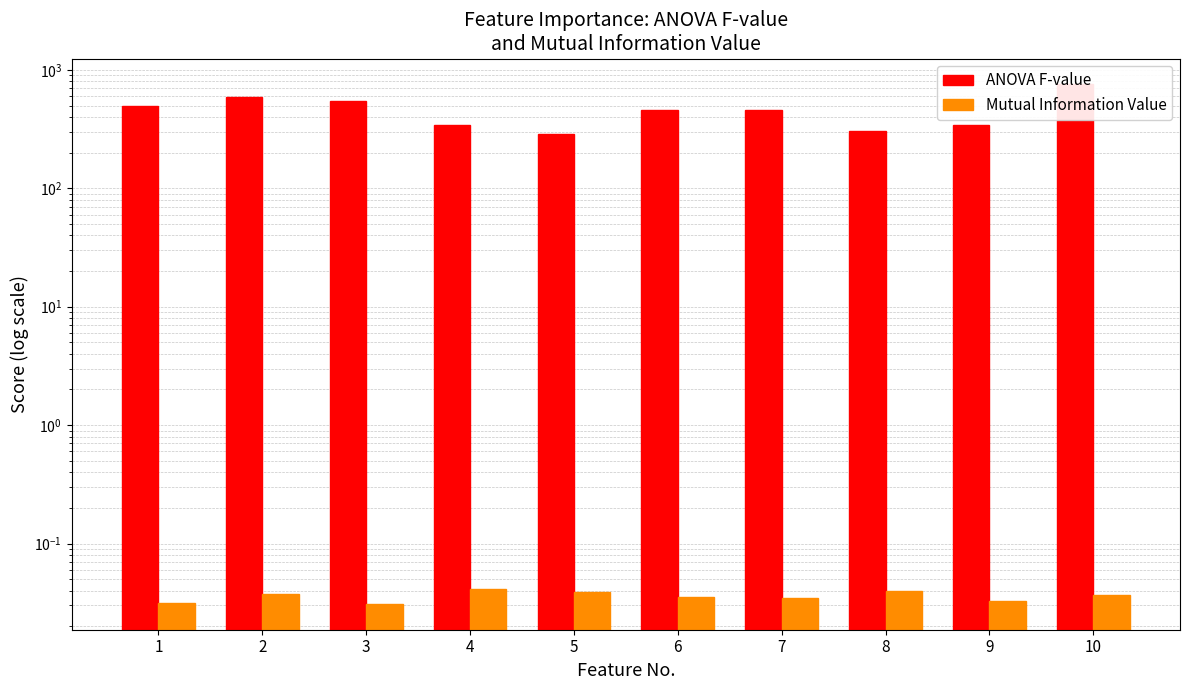

Which series has the largest total across all categories?

ANOVA F-value